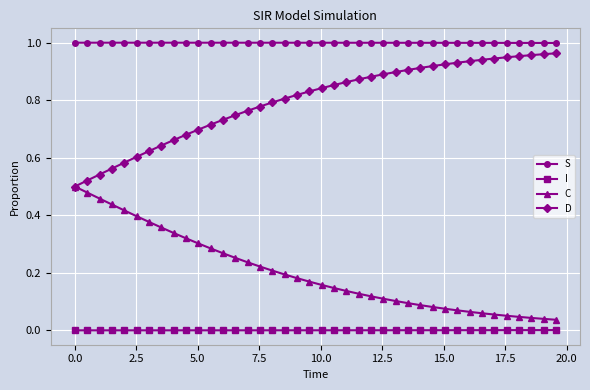

What are all the series names shown in the legend?

S, I, C, D